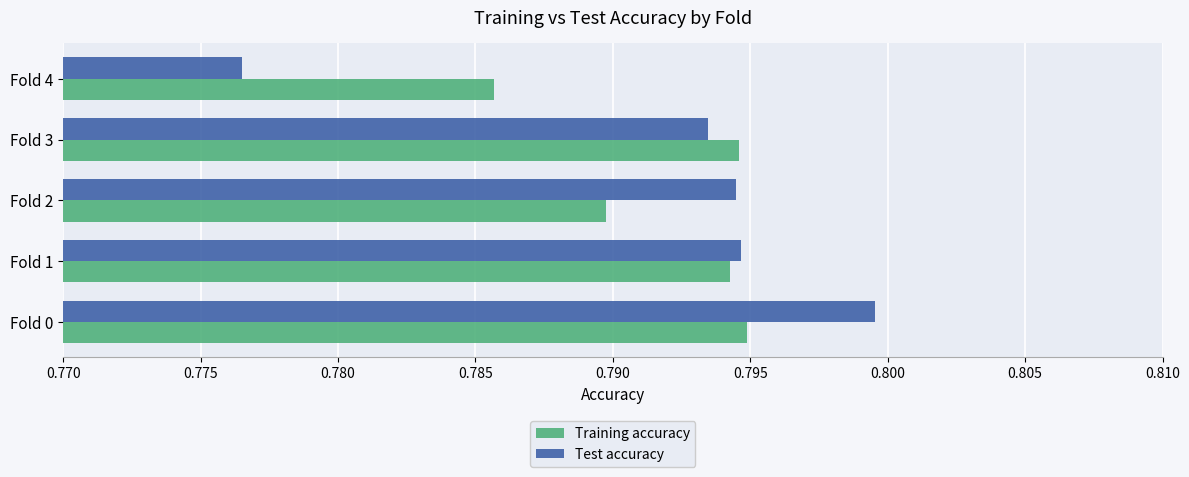

Where is Training accuracy nearest to the value 0?

Fold 4